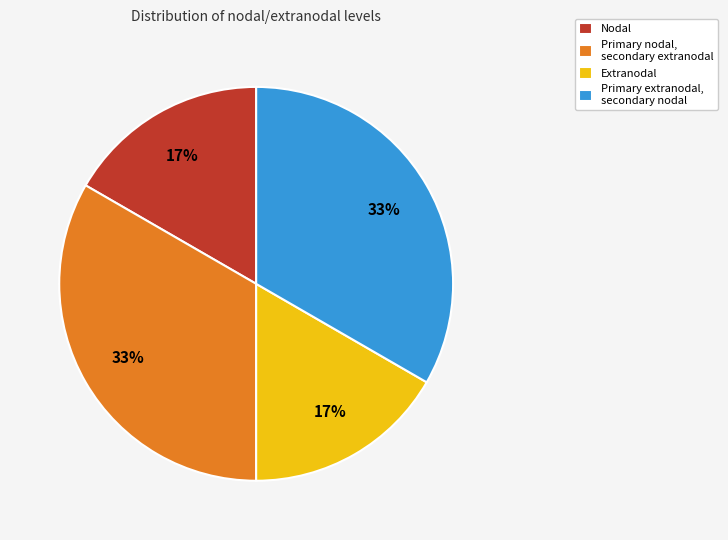

How many slices are in this pie chart?

4